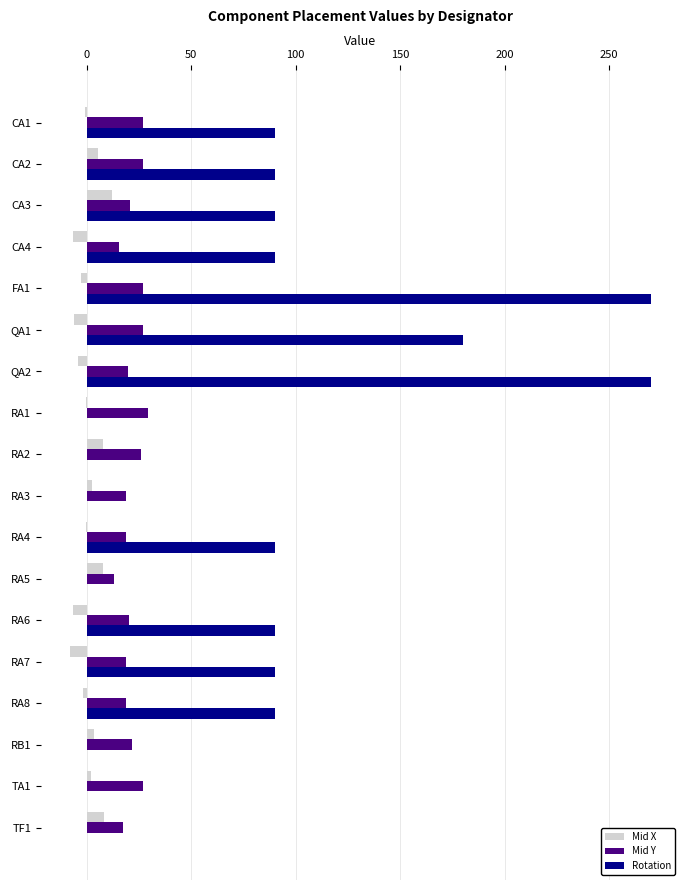

What is the maximum value shown in the chart?

270.0